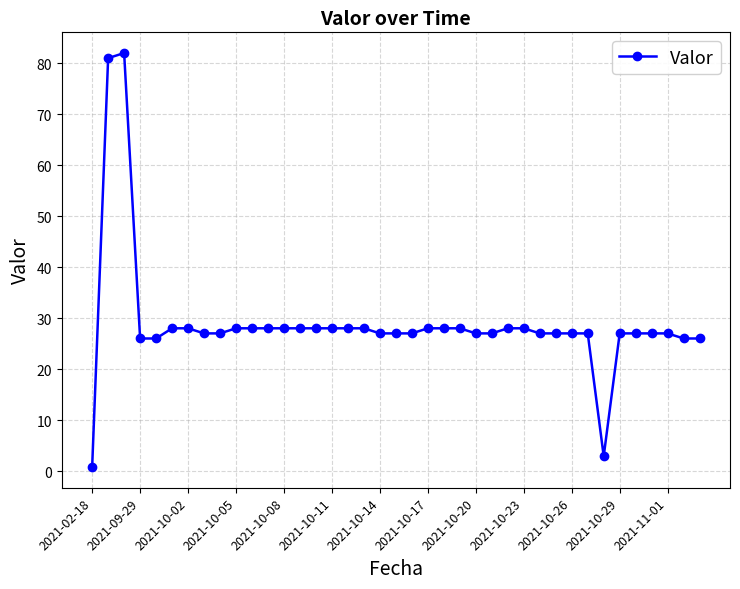

What is the difference between the second highest and minimum values?

80.2